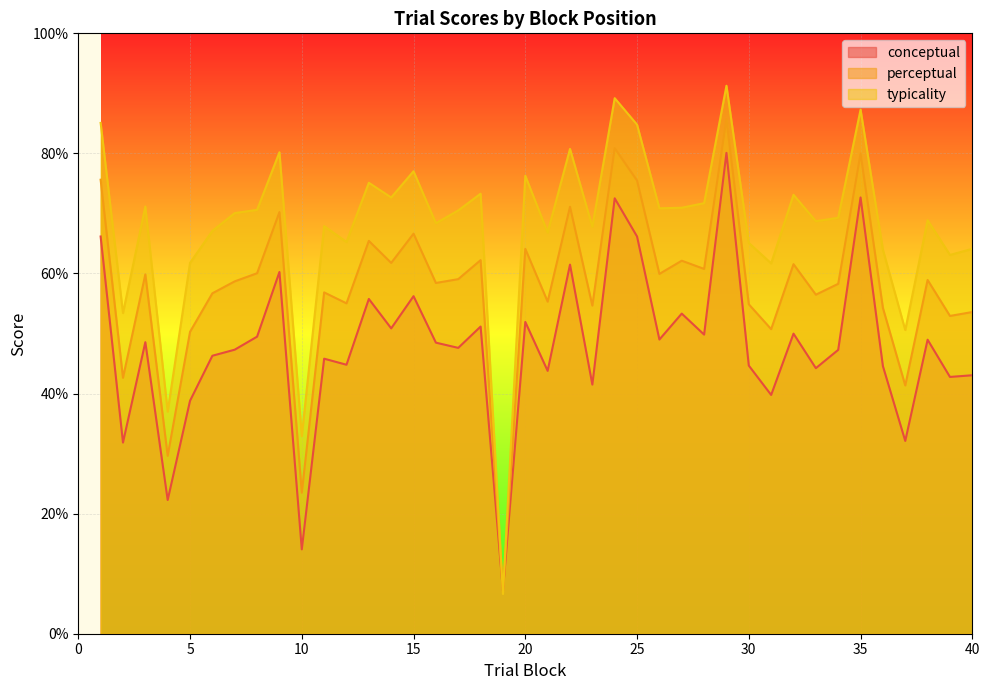

How many intersections are there between conceptual and typicality?

2